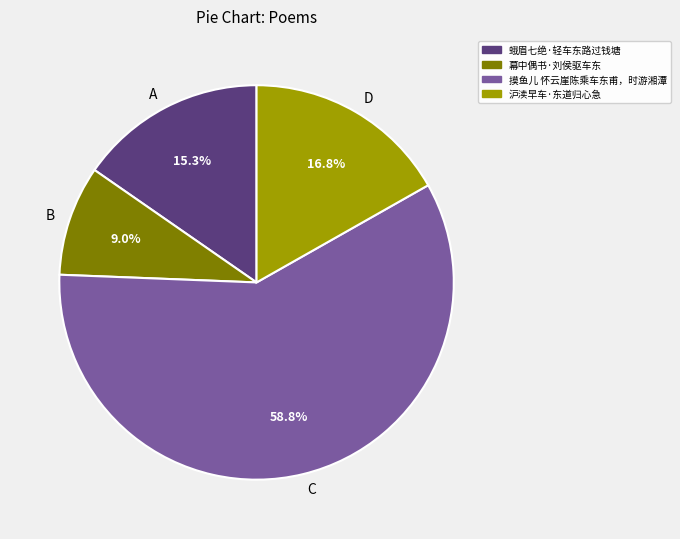

What is the majority slice?

C